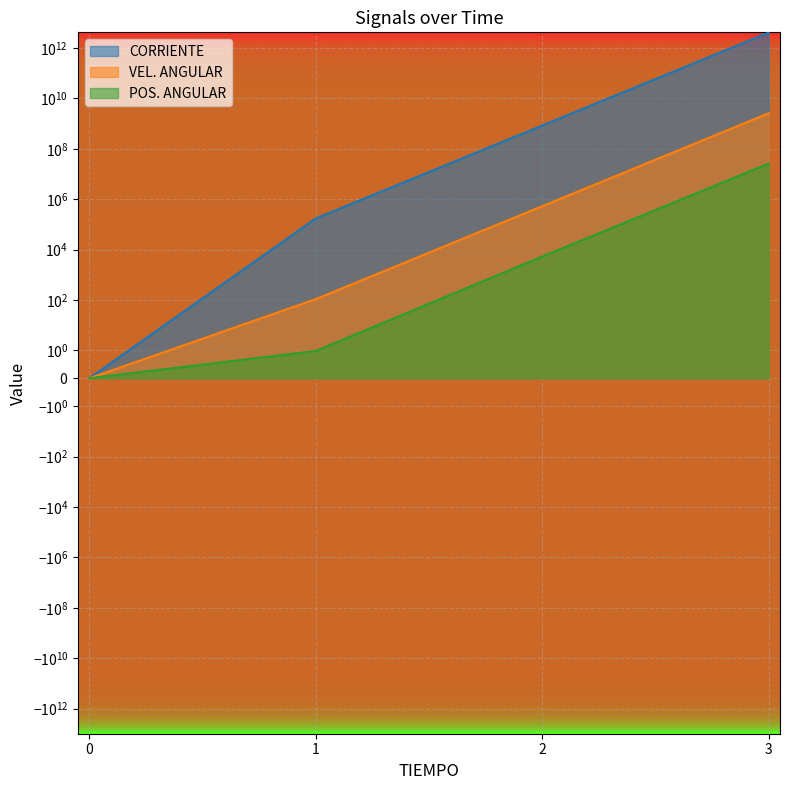

Is the value of VEL. ANGULAR at 0 greater than the value of CORRIENTE at 2?

No